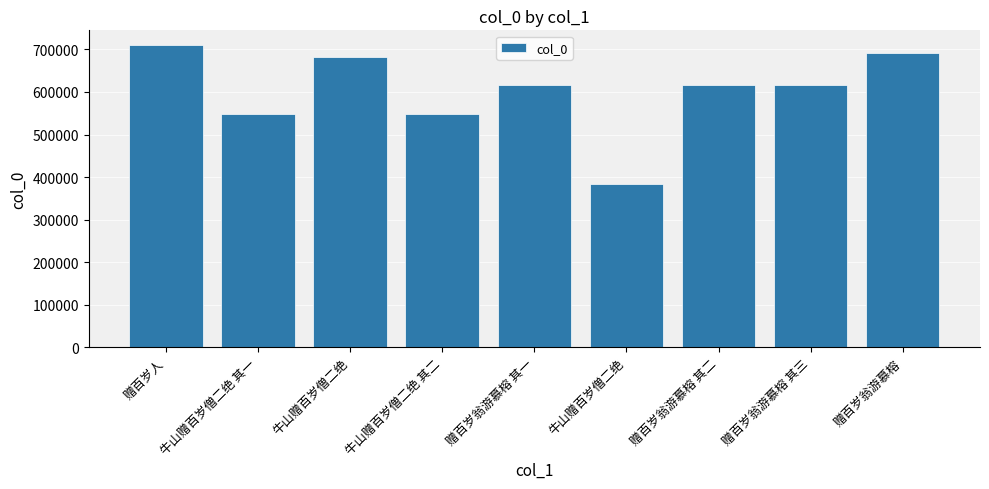

What is the change in value from 赠百岁翁游慕榕 其一 to 赠百岁翁游慕榕 其三?

+2